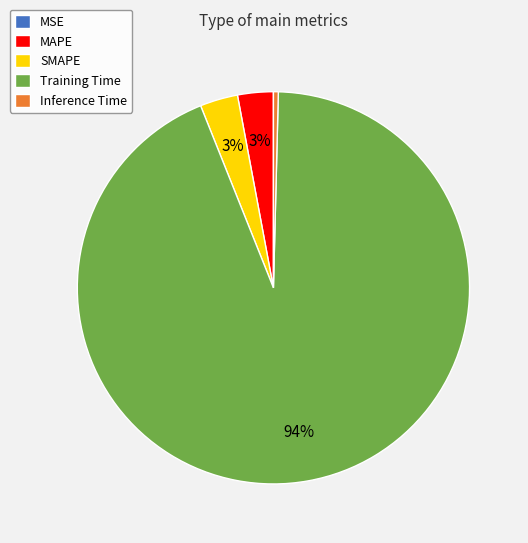

Do Training Time and MAPE together represent more than half of the pie?

Yes